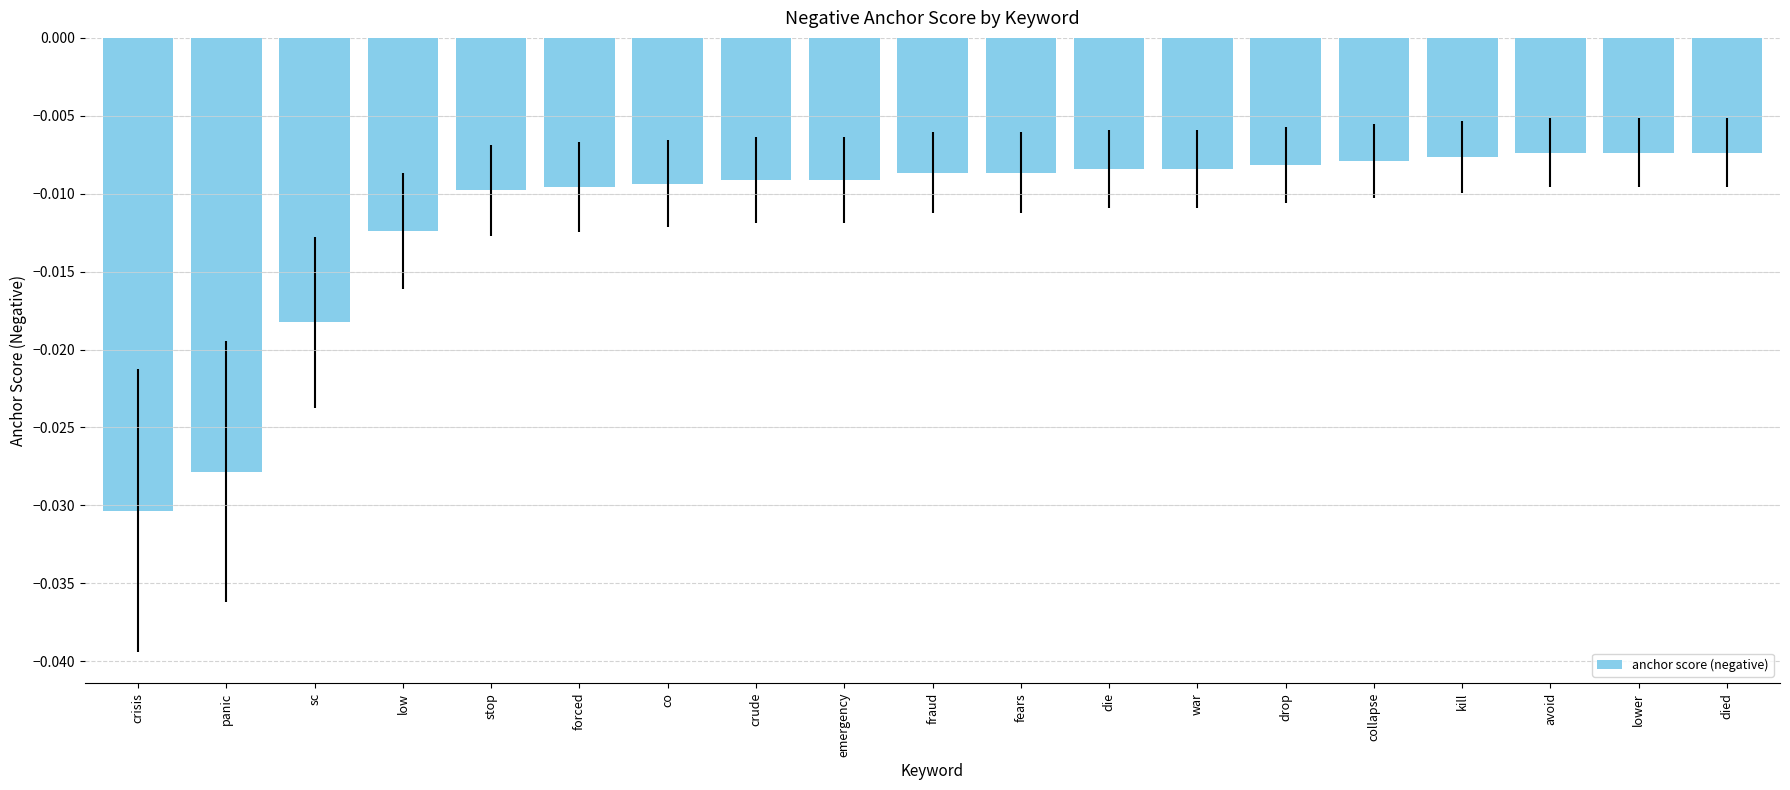

What is the label of the 8th bar from the right?

die